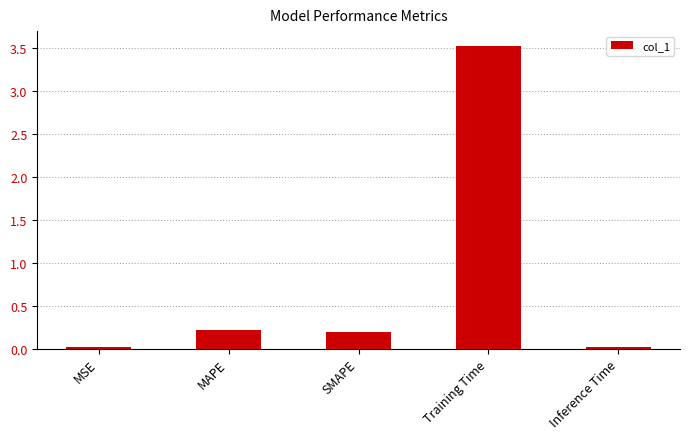

Between SMAPE and MSE, which is larger?

SMAPE